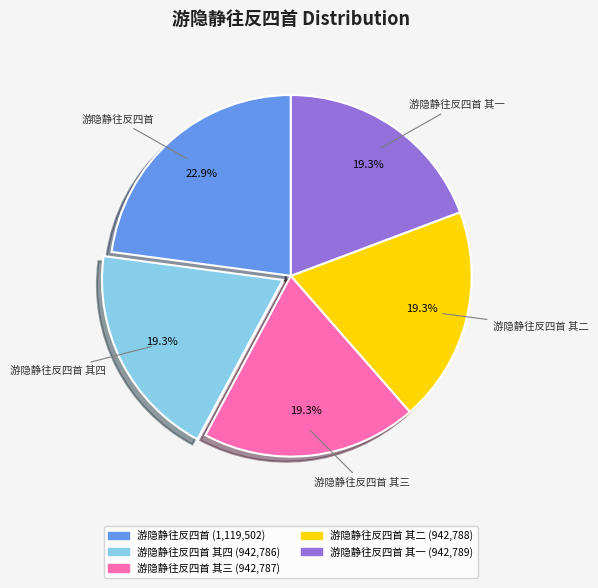

Is there any slice that represents more than half of the pie?

No